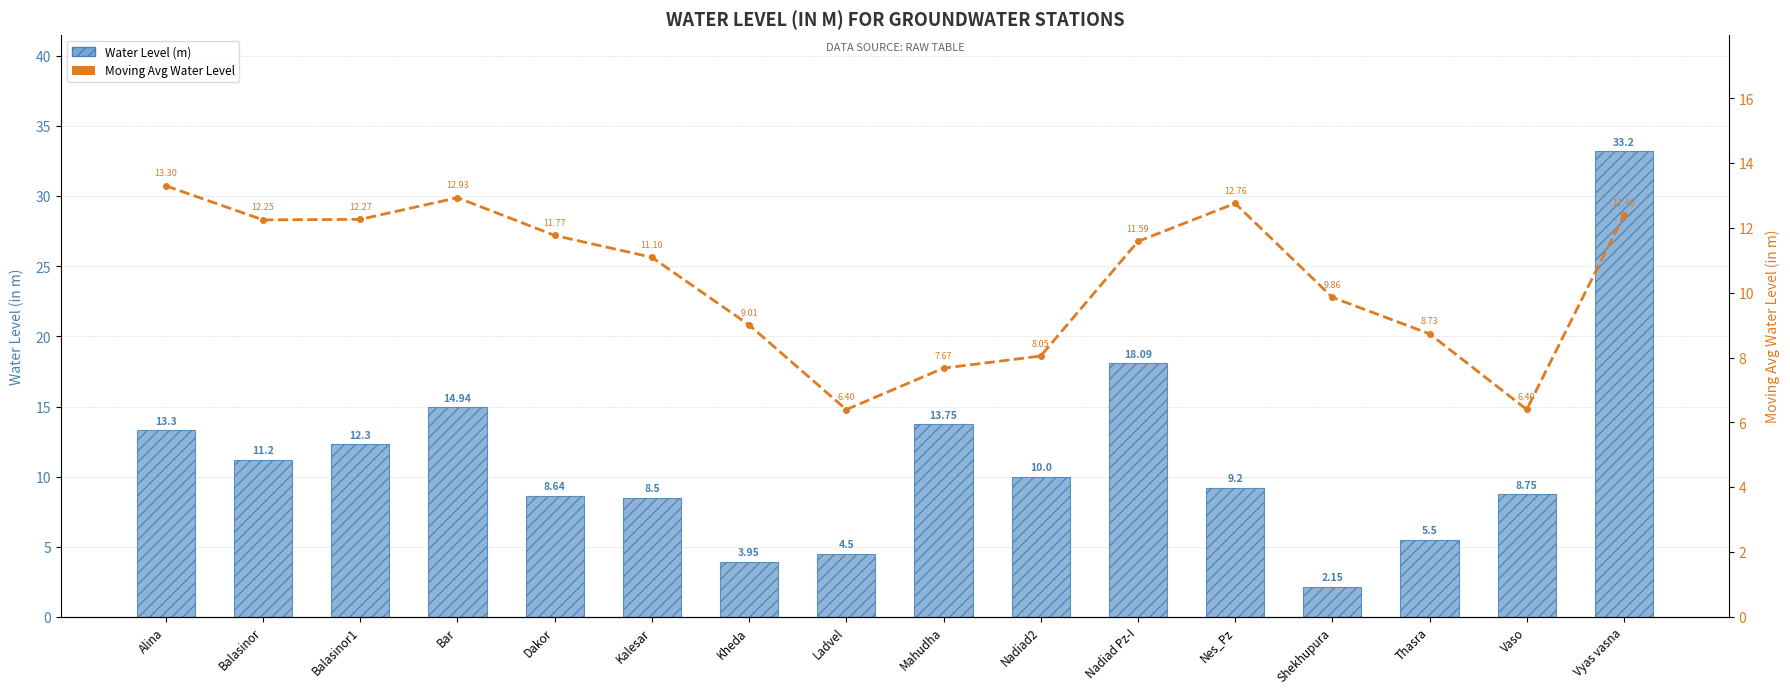

Reading left to right, what are all the values shown in this chart?

Water Level (m): Alina=13.3	Balasinor=11.2	Balasinor1=12.3	Bar=14.9	Dakor=8.6	Kalesar=8.5	Kheda=4.0	Ladvel=4.5	Mahudha=13.8	Nadiad2=10.0	Nadiad Pz-I=18.1	Nes_Pz=9.2	Shekhupura=2.1	Thasra=5.5	Vaso=8.8	Vyas vasna=33.2
Moving Avg Water Level: Alina=13.3	Balasinor=12.2	Balasinor1=12.3	Bar=12.9	Dakor=11.8	Kalesar=11.1	Kheda=9.0	Ladvel=6.4	Mahudha=7.7	Nadiad2=8.1	Nadiad Pz-I=11.6	Nes_Pz=12.8	Shekhupura=9.9	Thasra=8.7	Vaso=6.4	Vyas vasna=12.4